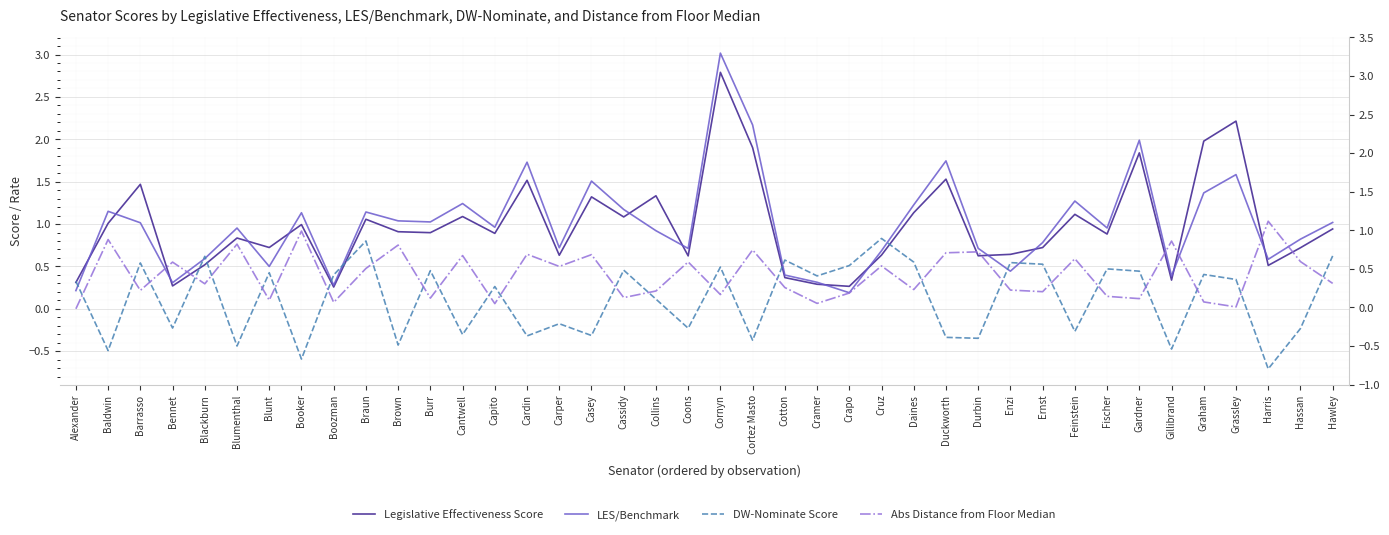

List the series in order of their peak value, lowest first.

DW-Nominate Score, Abs Distance from Floor Median, Legislative Effectiveness Score, LES/Benchmark